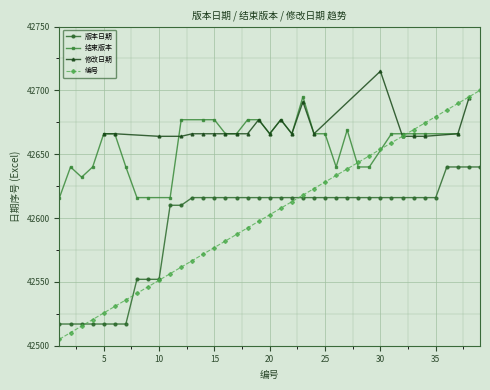

What is the lowest value of the 编号 series?

42505.1